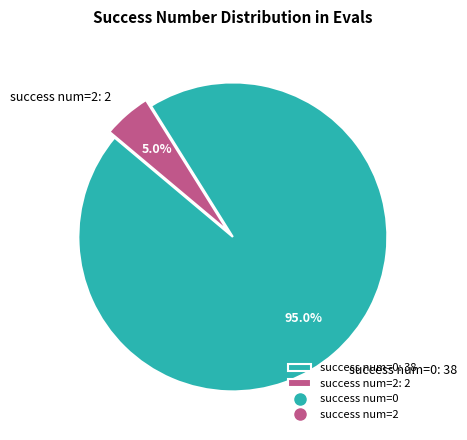

Does success num=0: 38 account for over 50% of the chart?

Yes